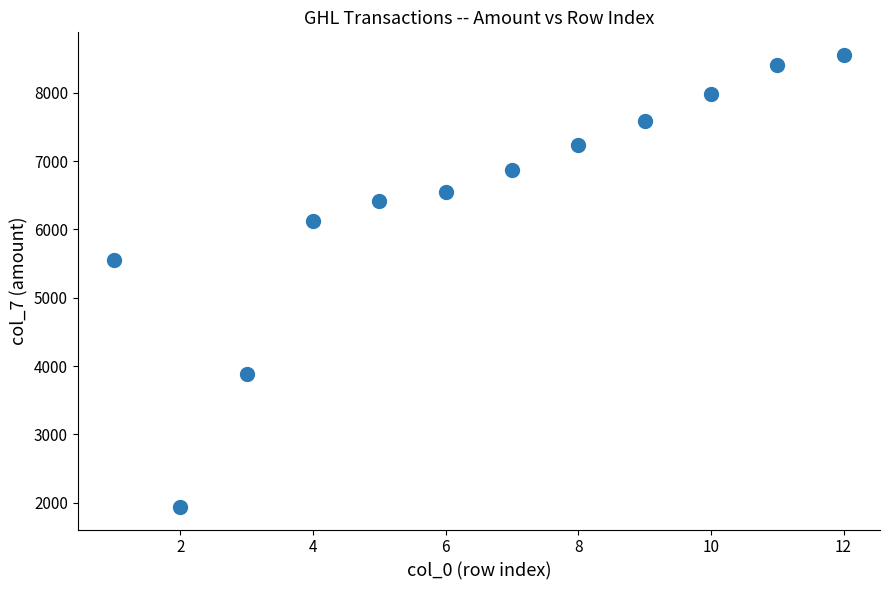

What is the difference between the second highest and minimum values?

6460